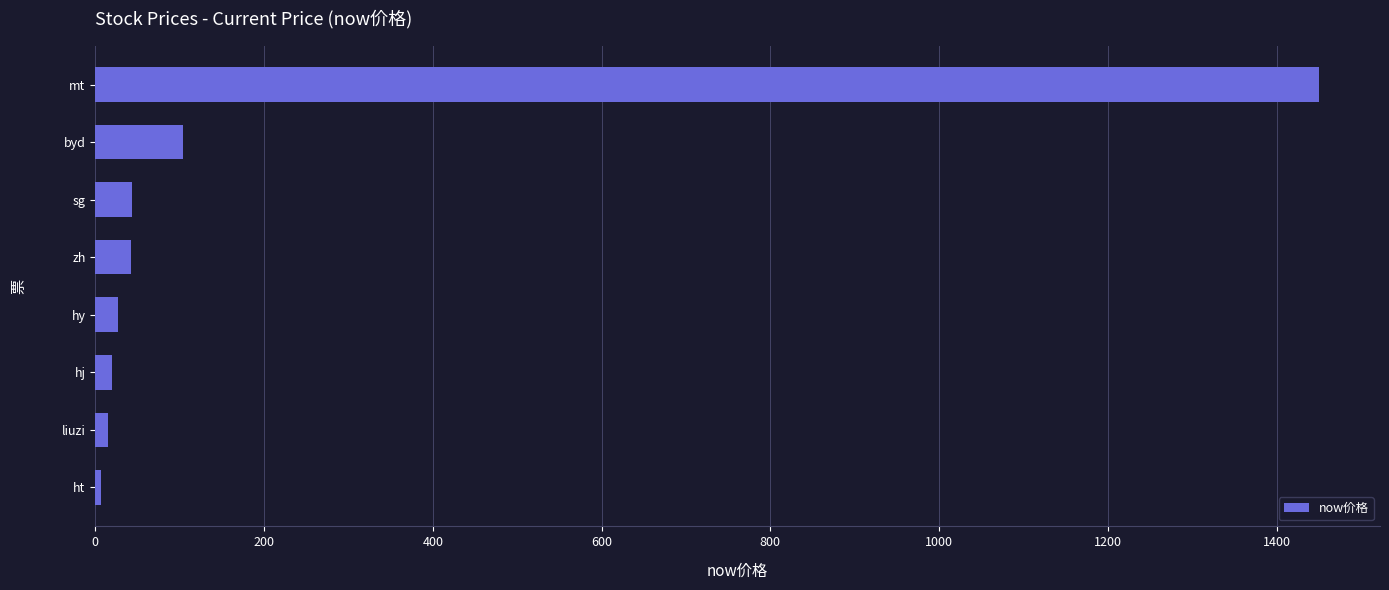

How many bars are there in total?

8